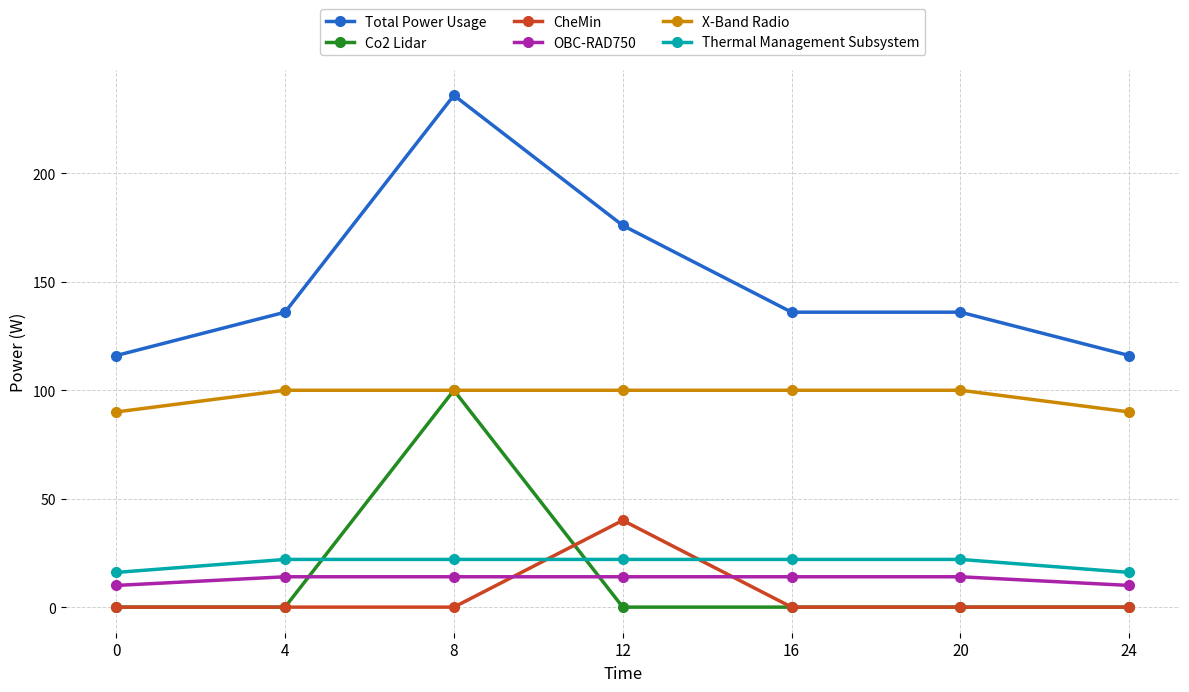

Does the chart have visible grid lines?

Yes